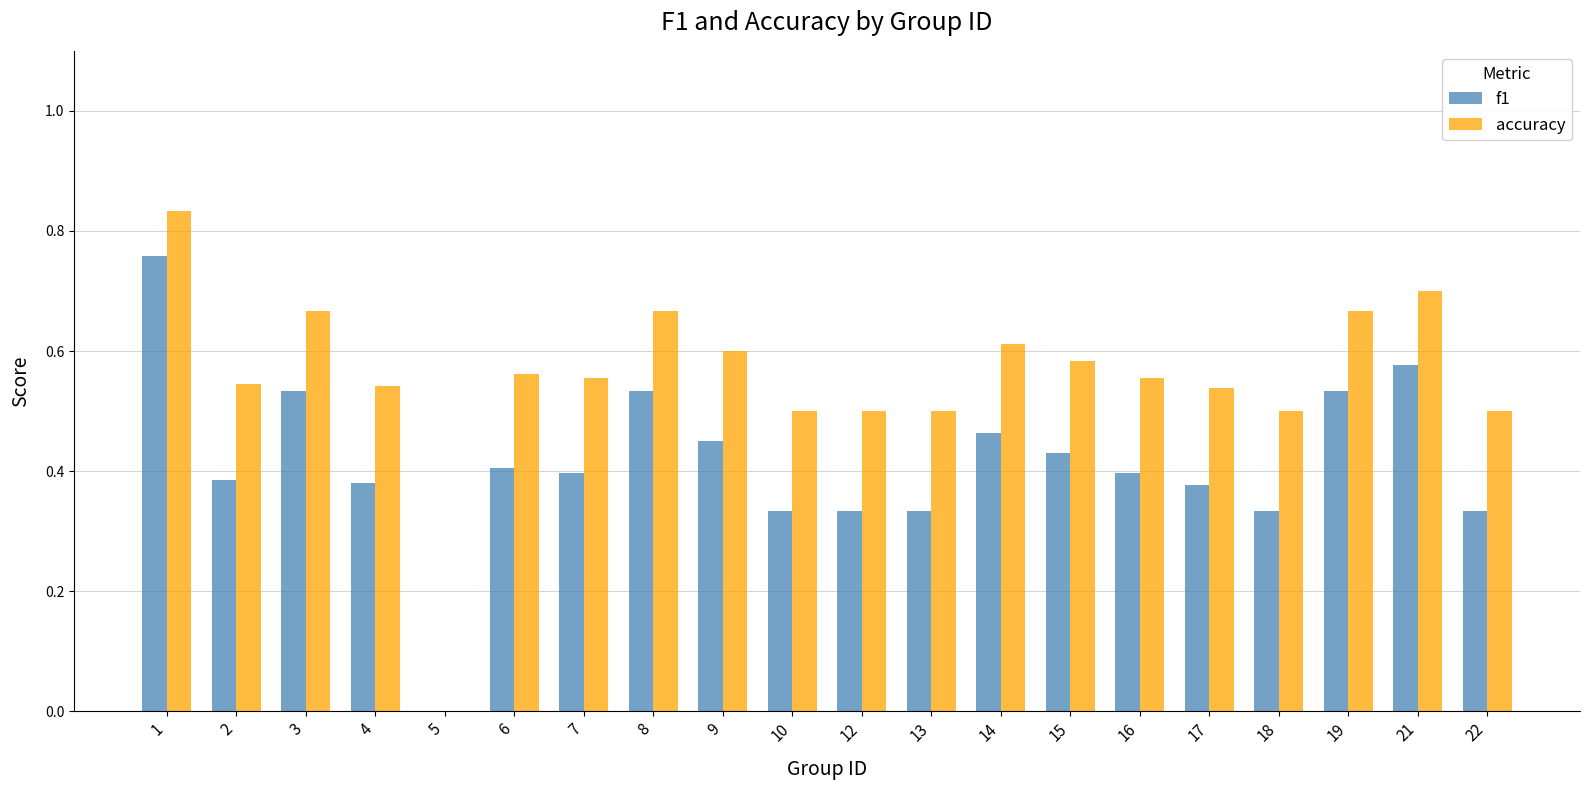

Is the value of accuracy at 14 greater than the value of f1 at 13?

Yes